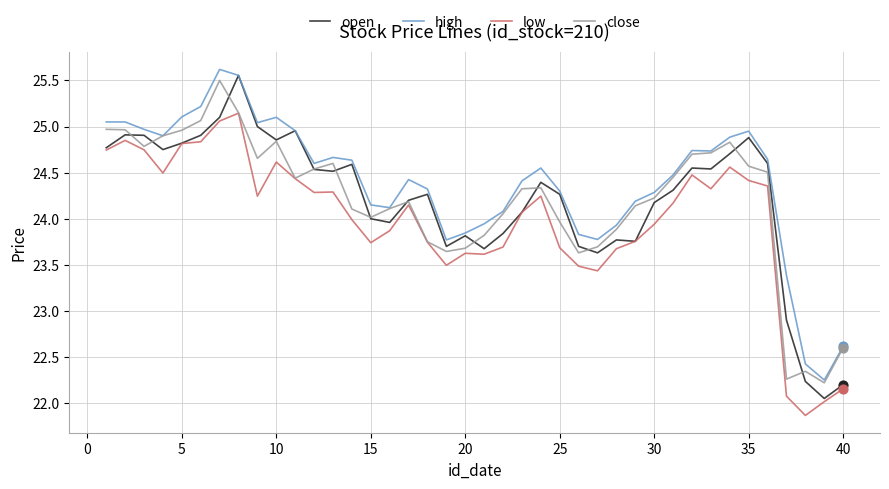

Which series has the largest total across all categories?

high